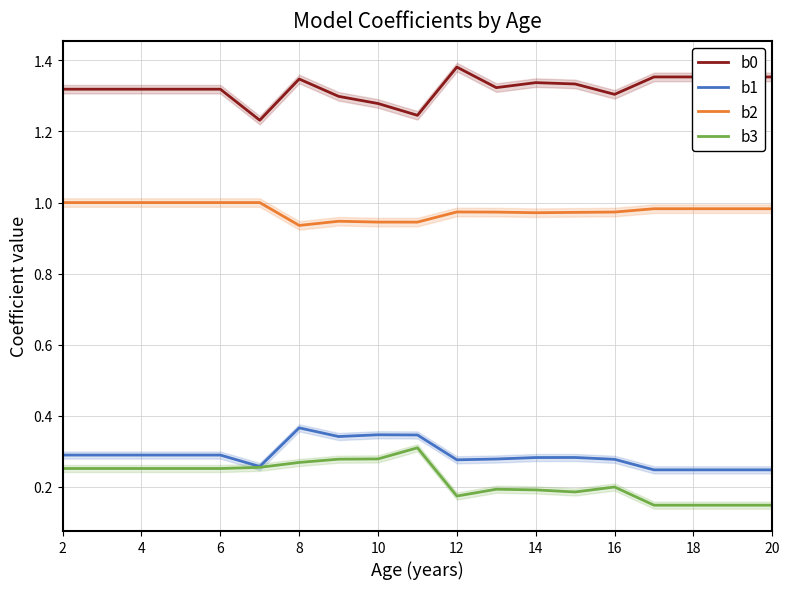

The value of b2 at 2 is 1.0. True or false?

True